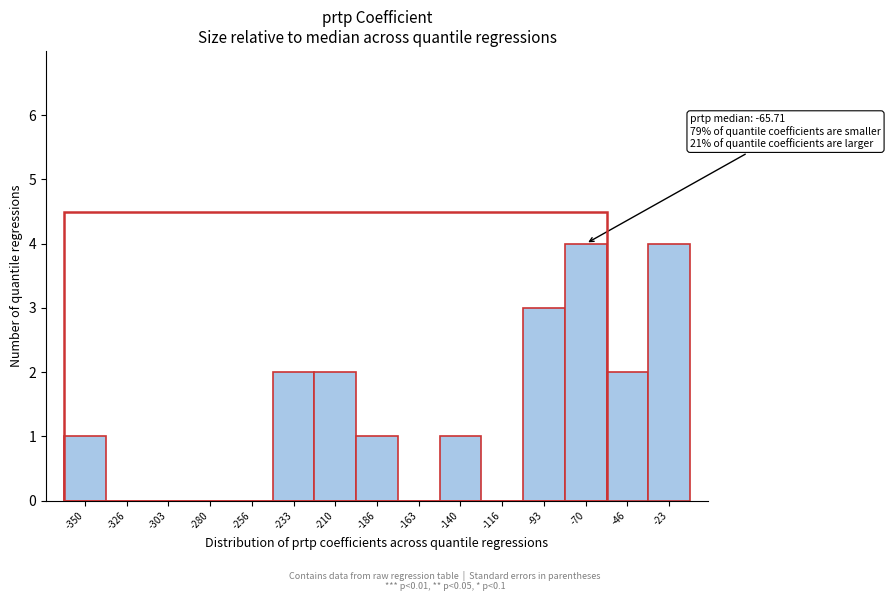

Reading right to left, what are all the values shown in this chart?

-23=4	-46=2	-70=4	-93=3	-116=0	-140=1	-163=0	-186=1	-210=2	-233=2	-256=0	-280=0	-303=0	-326=0	-350=1